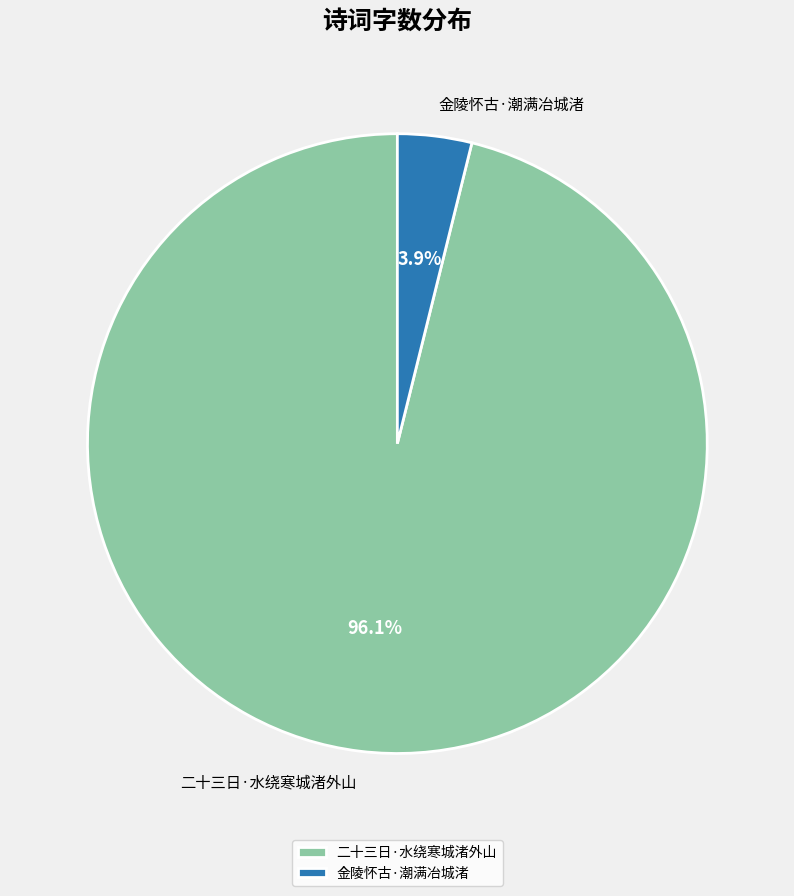

Rank the categories by value from lowest to highest.

金陵怀古·潮满冶城渚, 二十三日·水绕寒城渚外山